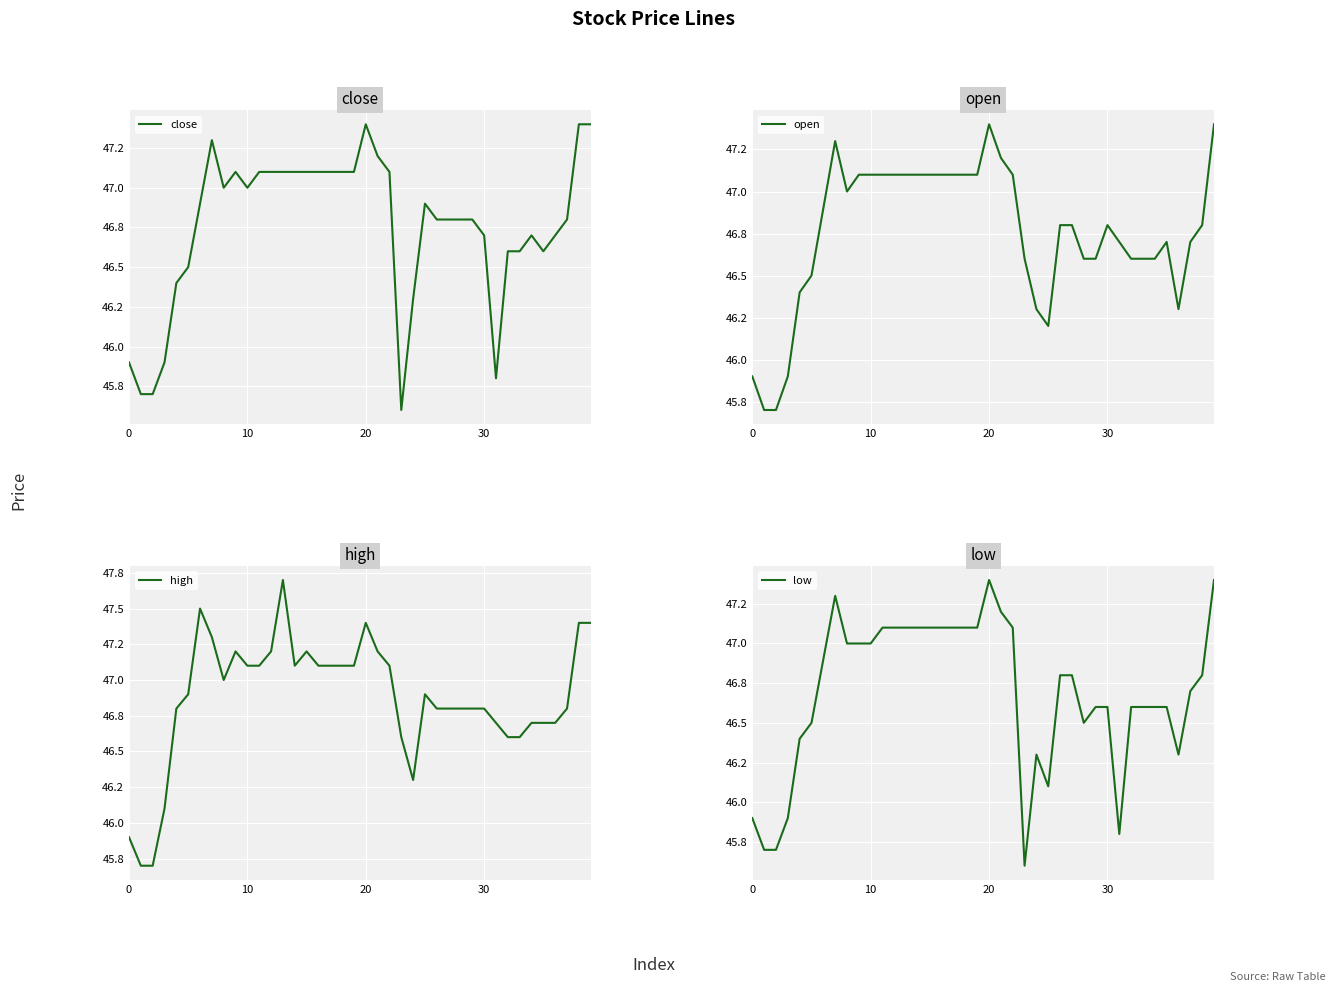

What is the total value across all series at 26?

187.2